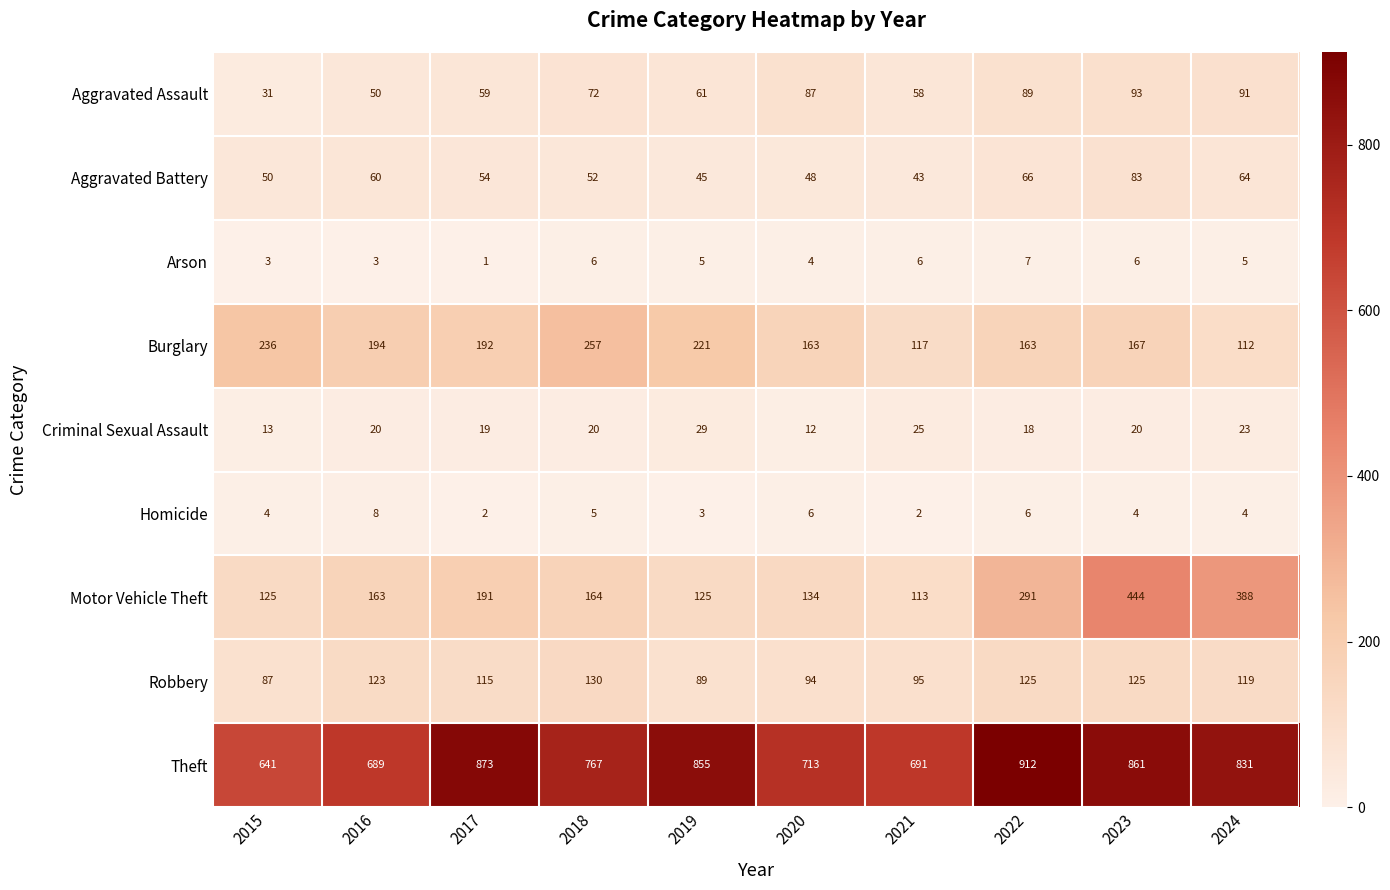

At 2024, list the series in order from smallest to largest.

Homicide, Arson, Criminal Sexual Assault, Aggravated Battery, Aggravated Assault, Burglary, Robbery, Motor Vehicle Theft, Theft